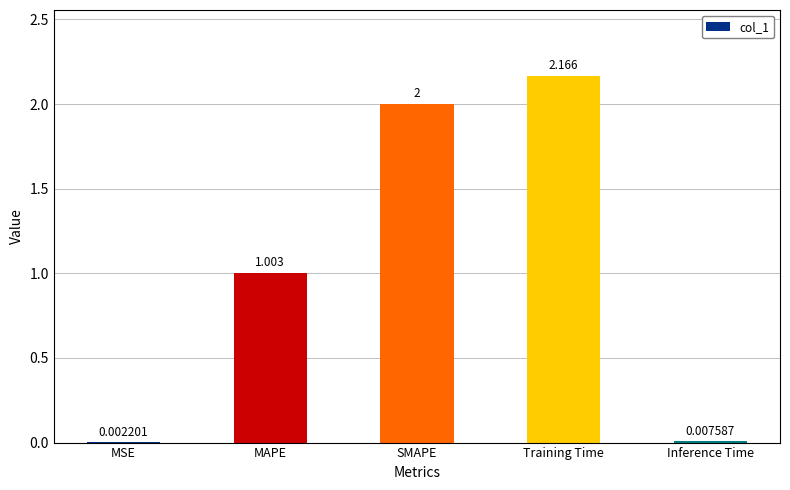

Which has a higher value, Inference Time or Training Time?

Training Time